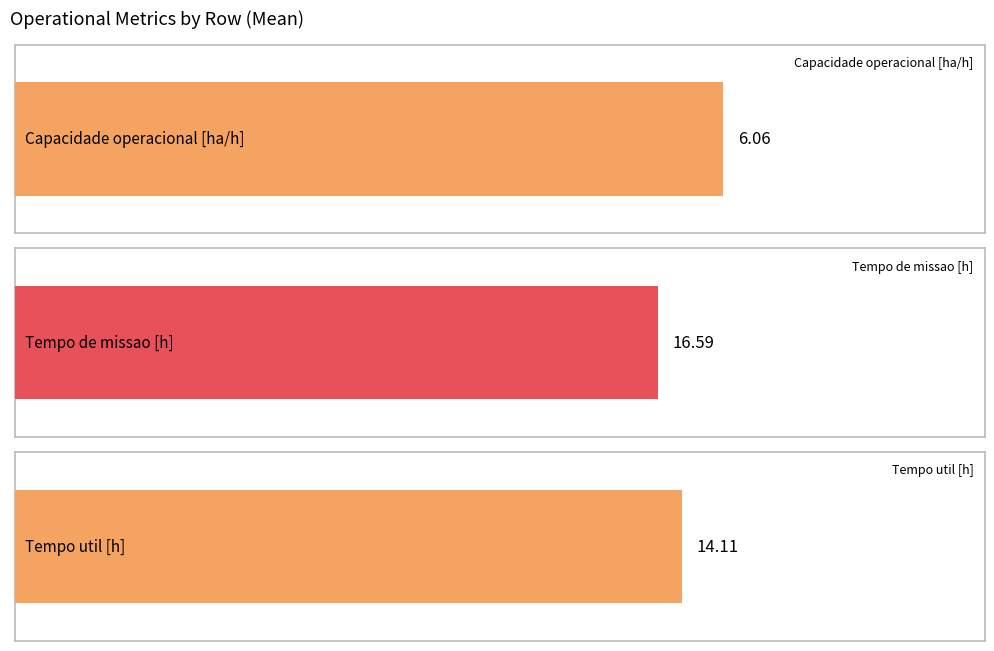

Which series changed the most between 0 and 4?

Tempo de missao [h]